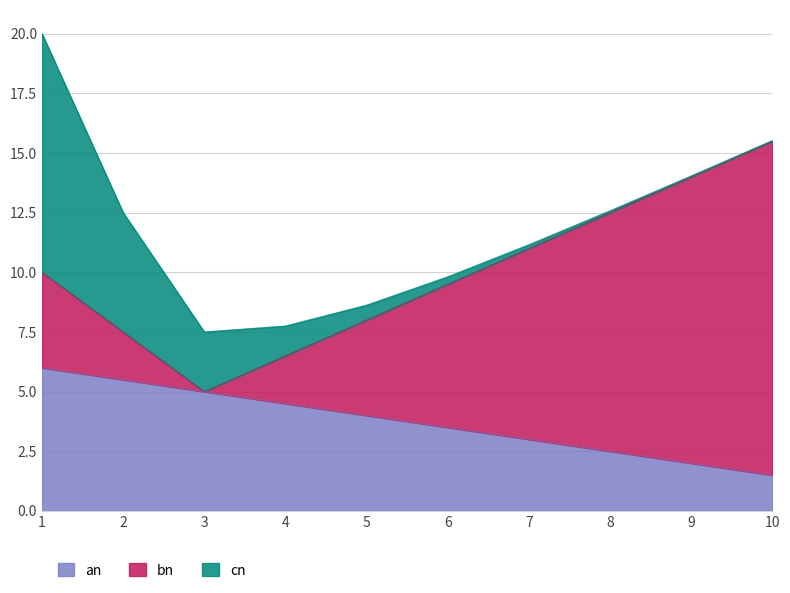

True or false: bn has more than 2 points higher than both neighbors.

False